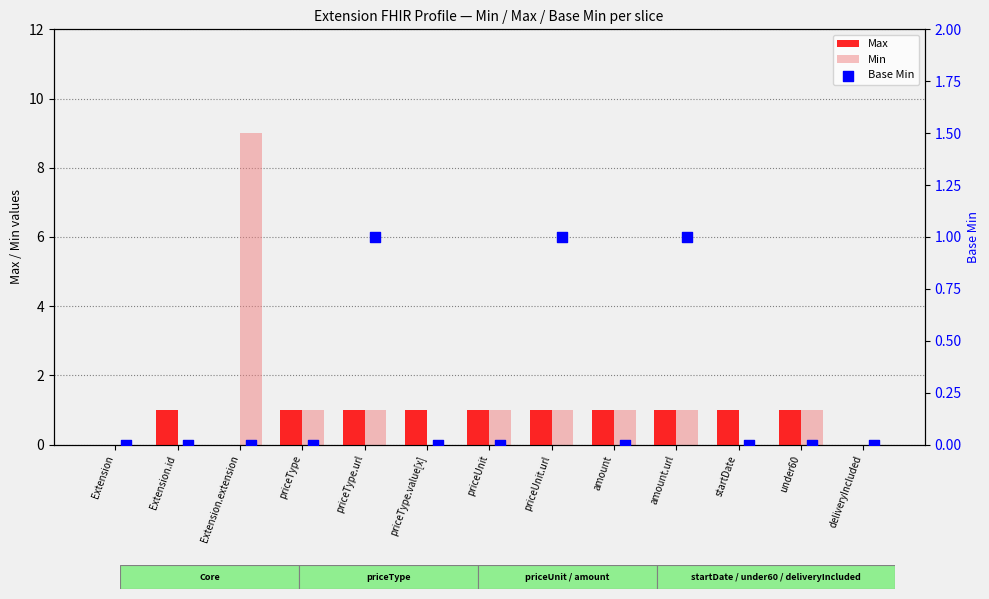

Which series reaches the maximum Y coordinate?

Min